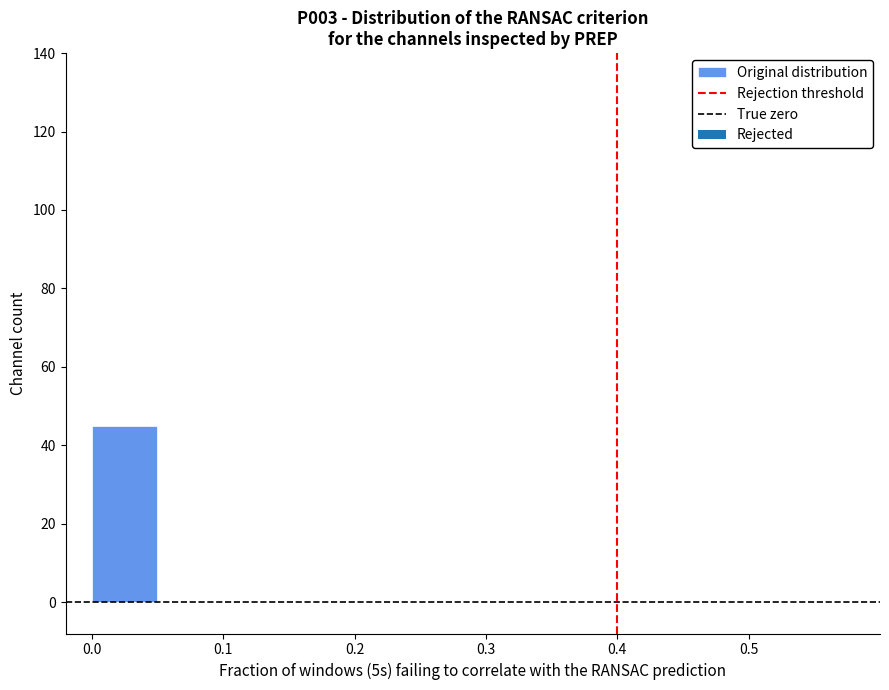

How tall is the bar that spans 0.00 to 0.05 on the x-axis? The values are not printed on the chart, so give them approximately, as read against the axis.

46